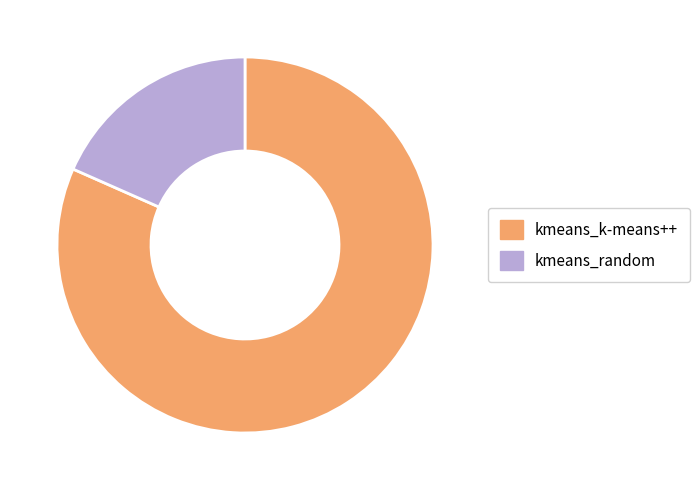

True or false: kmeans_random accounts for 26% of the total.

False